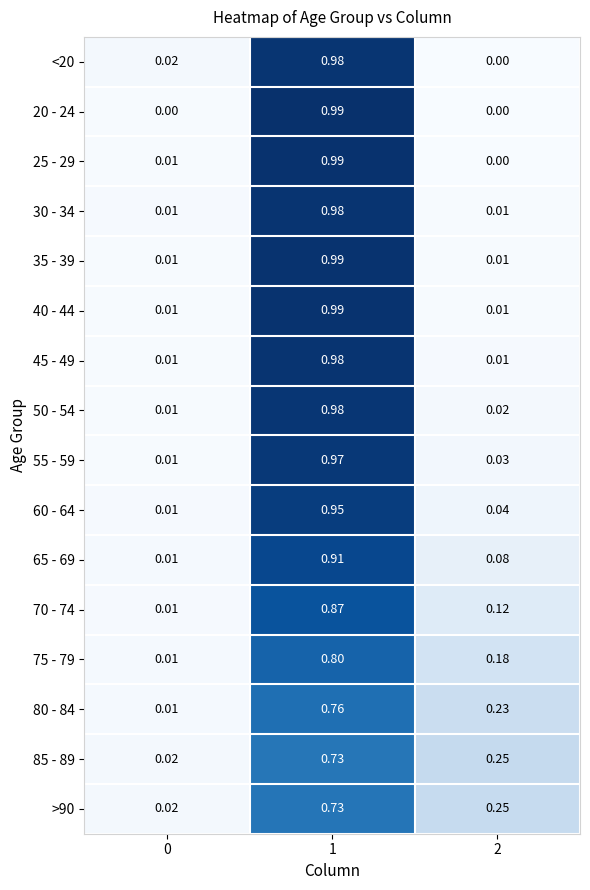

Is the value of 70 - 74 at 2 greater than the value of 20 - 24 at 0?

Yes